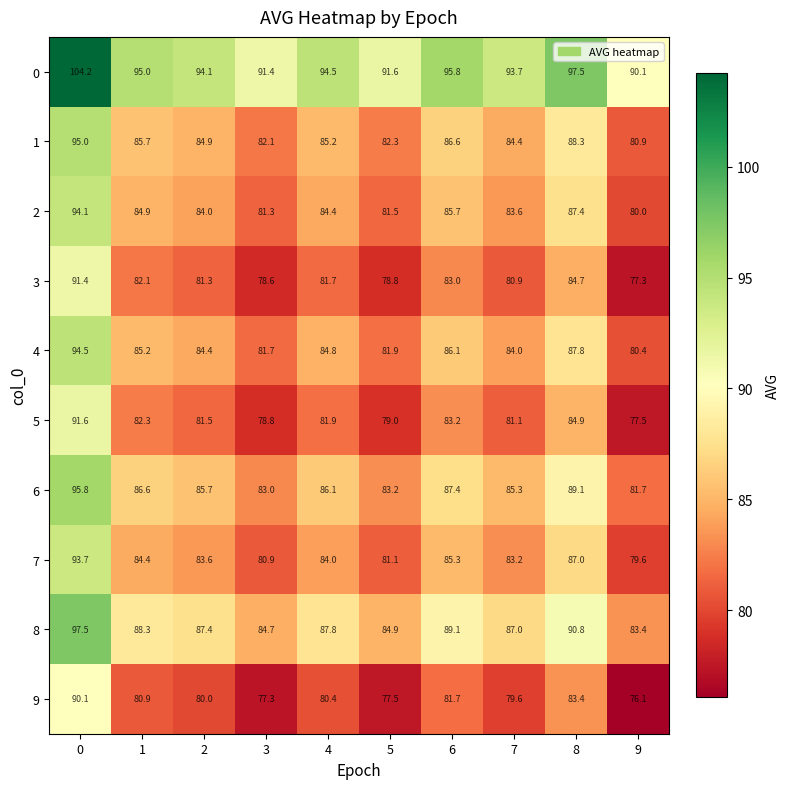

What is the approximate value of 4 at 9?

80.4